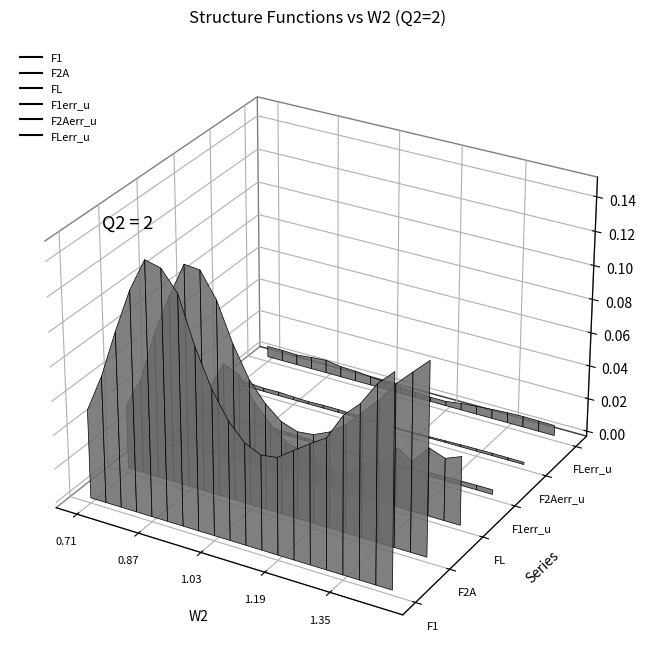

Reading left to right, what are all the values shown in this chart?

F1: 0.1	0.1	0.1	0.1	0.1	0.1	0.1	0.1	0.1	0.1	0.1	0.1	0.1	0.1	0.1	0.1	0.1	0.1	0.1	0.1
F2A: 0.0	0.1	0.1	0.1	0.1	0.1	0.1	0.1	0.1	0.1	0.1	0.1	0.1	0.1	0.1	0.1	0.1	0.1	0.1	0.1
FL: 0.0	0.0	0.0	0.0	0.1	0.1	0.0	0.0	0.0	0.0	0.0	0.0	0.0	0.0	0.0	0.0	0.0	0.0	0.0	0.0
F1err_u: 0.0	0.0	0.0	0.0	0.0	0.0	0.0	0.0	0.0	0.0	0.0	0.0	0.0	0.0	0.0	0.0	0.0	0.0	0.0	0.0
F2Aerr_u: 0.0	0.0	0.0	0.0	0.0	0.0	0.0	0.0	0.0	0.0	0.0	0.0	0.0	0.0	0.0	0.0	0.0	0.0	0.0	0.0
FLerr_u: 0.0	0.0	0.0	0.0	0.0	0.0	0.0	0.0	0.0	0.0	0.0	0.0	0.0	0.0	0.0	0.0	0.0	0.0	0.0	0.0